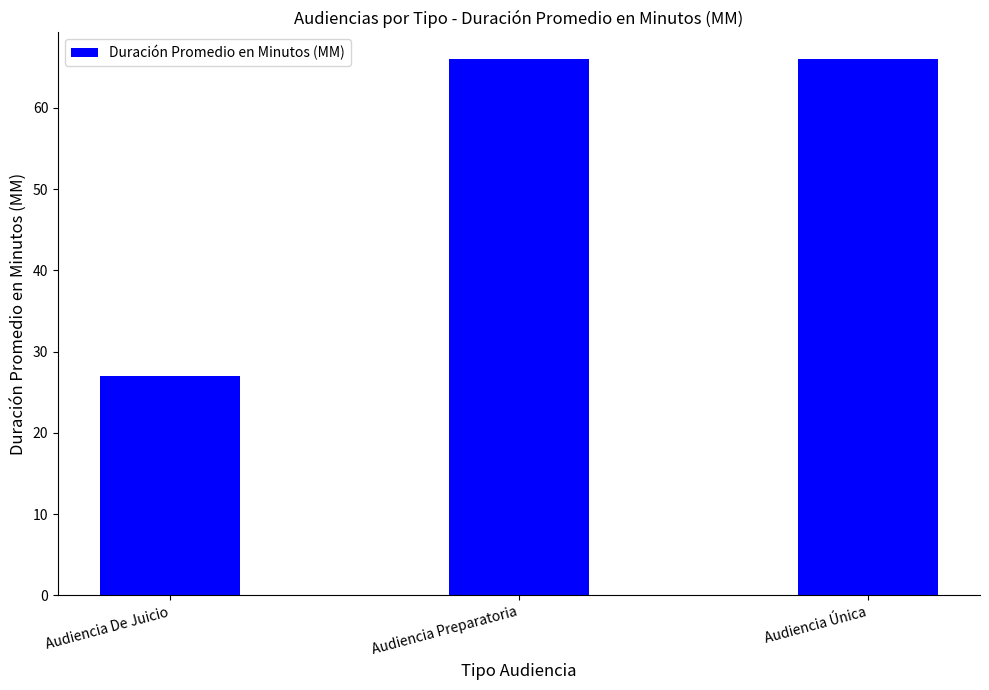

What is the change in value from Audiencia De Juicio to Audiencia Preparatoria?

+39